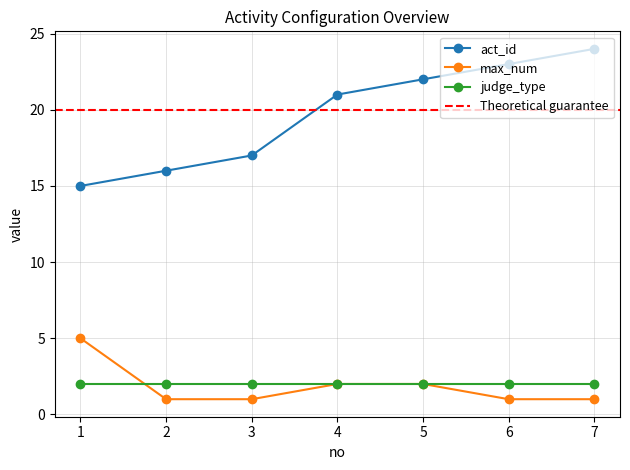

What is the sum of the max_num values at 1 and 4?

7